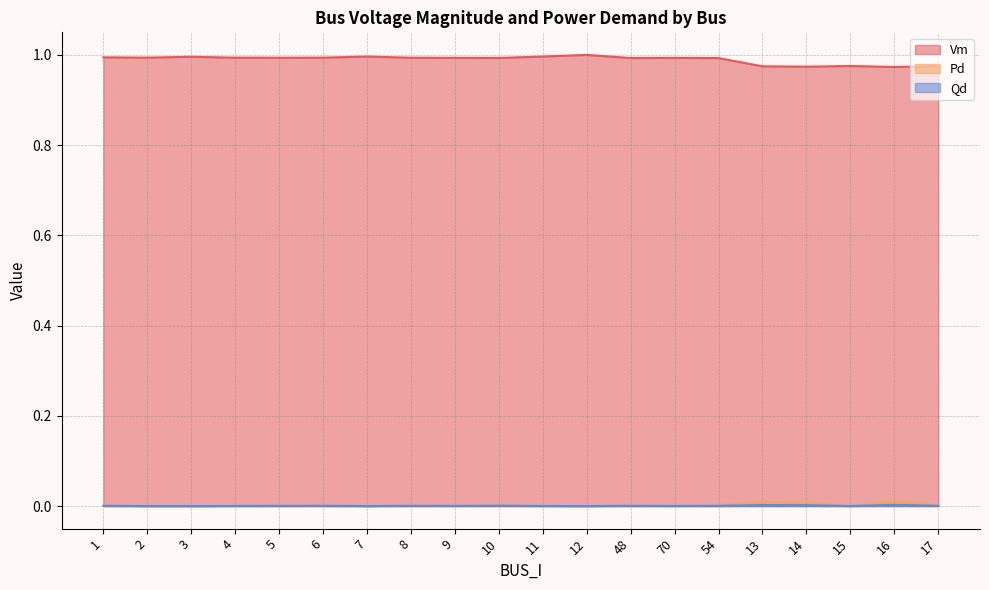

Between 12 and 16, which series saw the biggest shift?

Vm